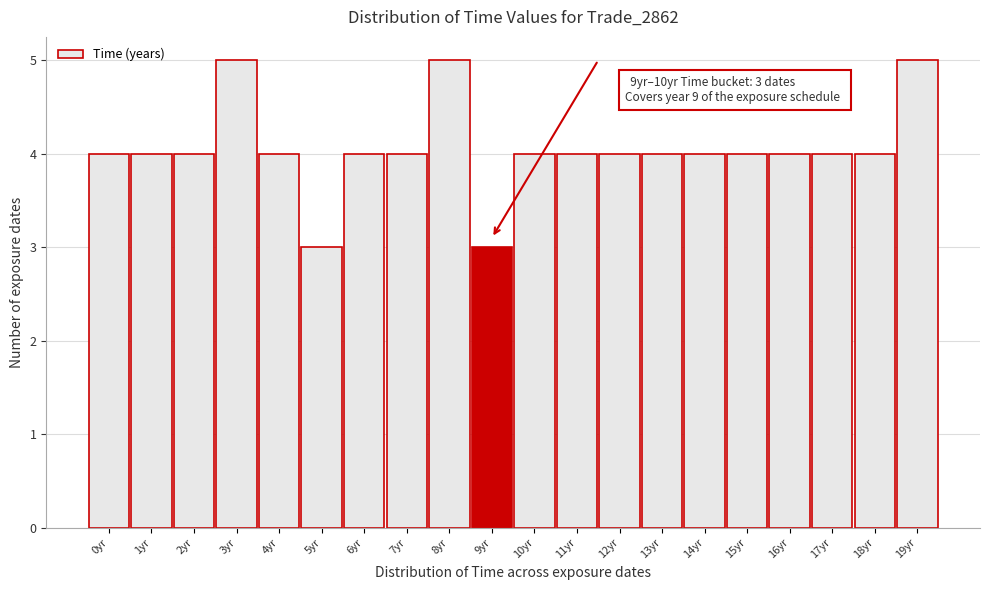

Reading left to right, what are all the values shown in this chart?

4	4	4	5	4	3	4	4	5	3	4	4	4	4	4	4	4	4	4	5